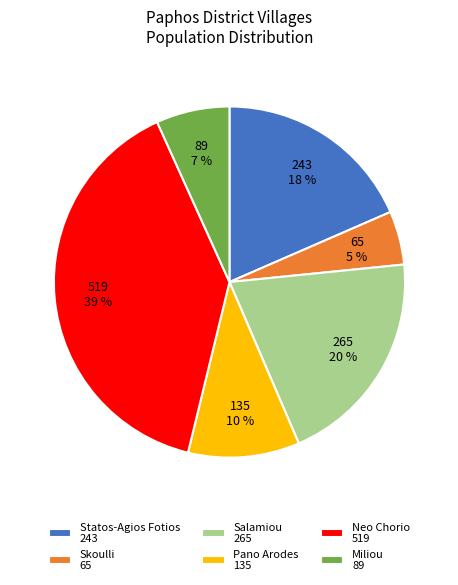

Do Neo Chorio 519 and Pano Arodes 135 together represent more than half of the pie?

No